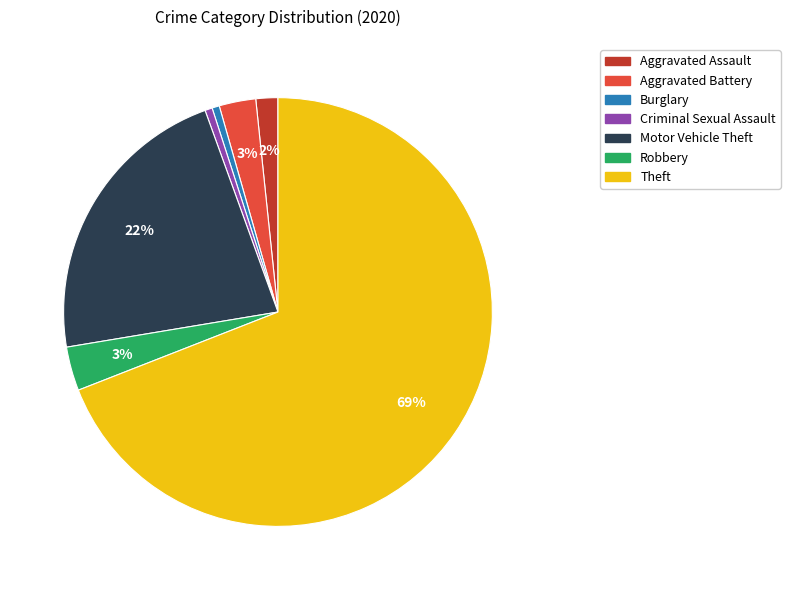

How many slices are in this pie chart?

7